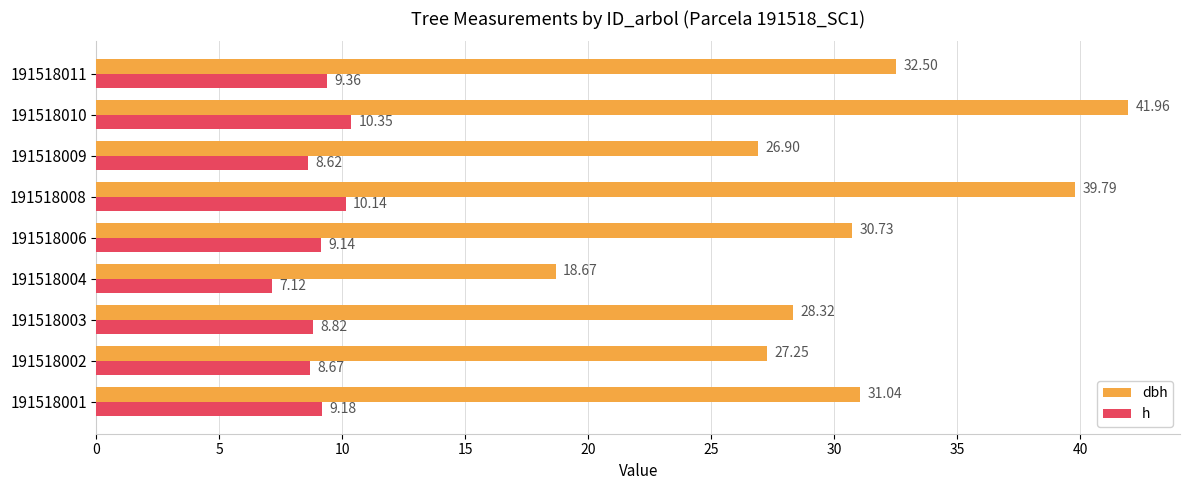

Which series has the largest total across all categories?

dbh